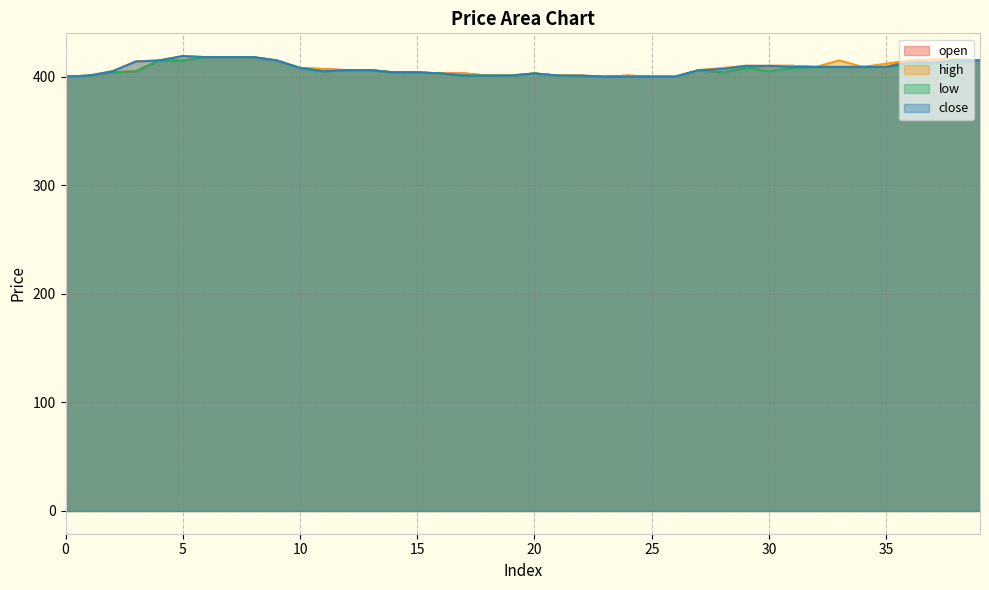

Where is low nearest to the value 409?

32